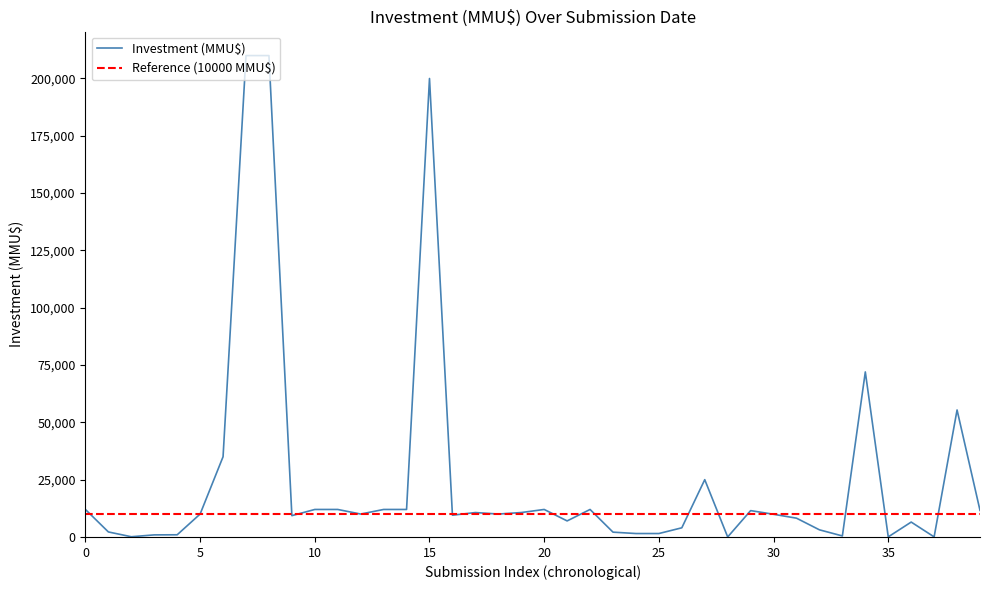

True or false: there are more than 2 points higher than both neighbors.

True